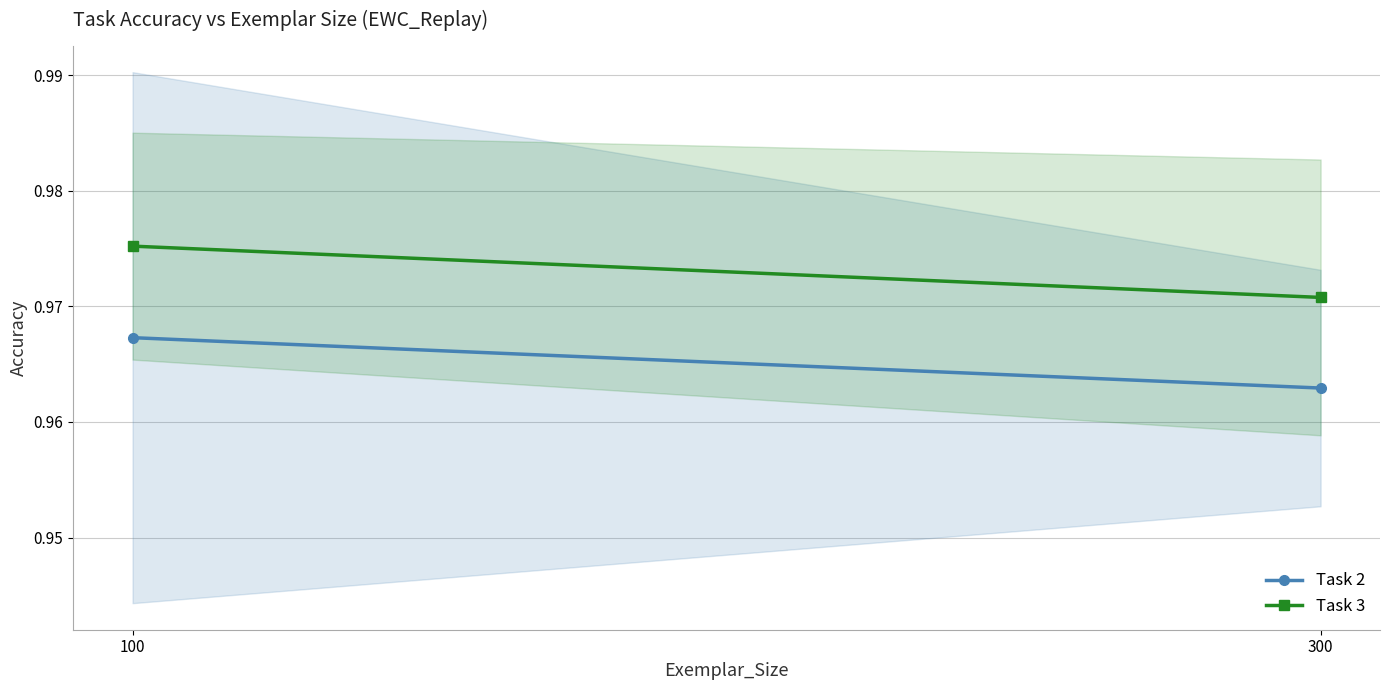

Which category has the highest value in the Task 2 series?

100